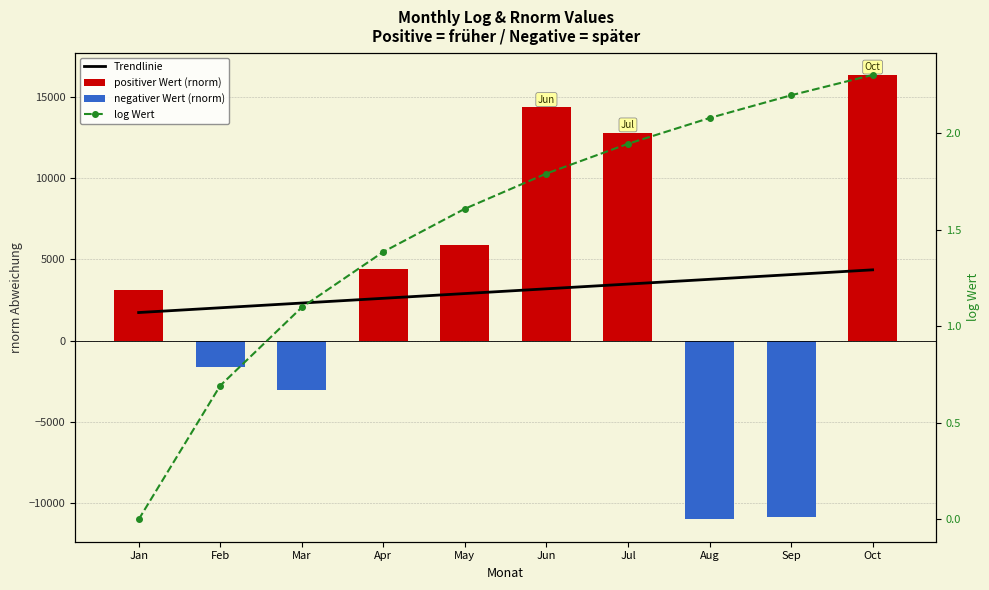

Is it true that negativer Wert (rnorm) equals 0.0 at Jul?

True